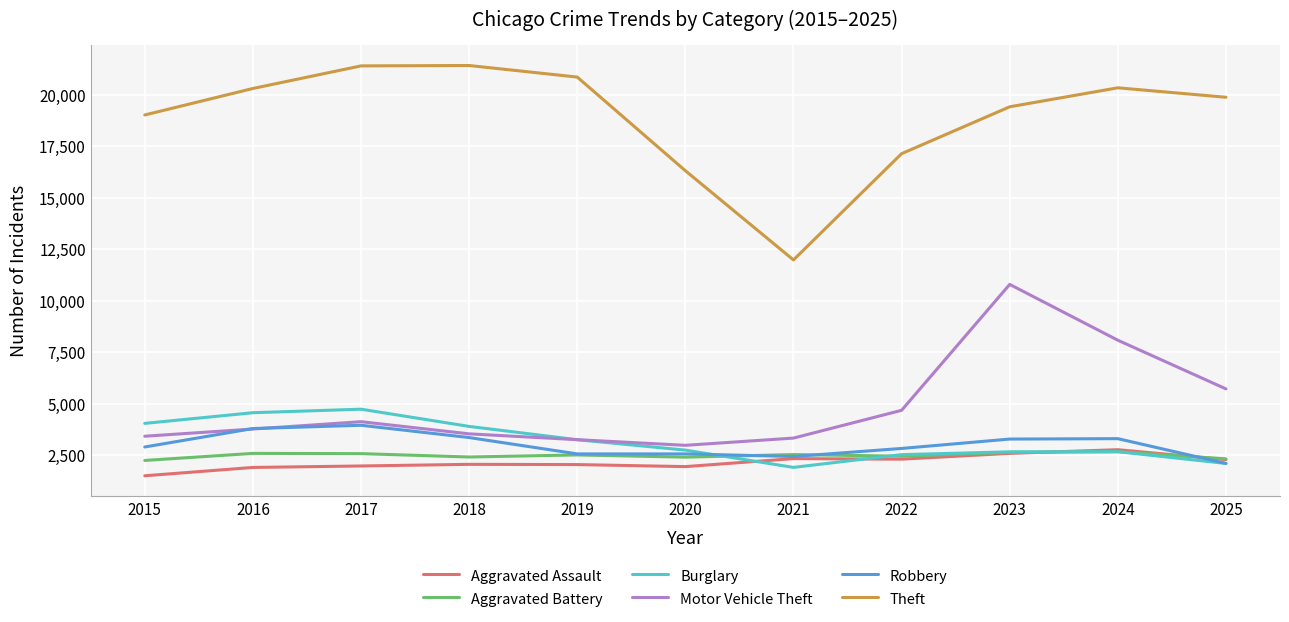

At how many categories does at least one series exceed 19303?

7